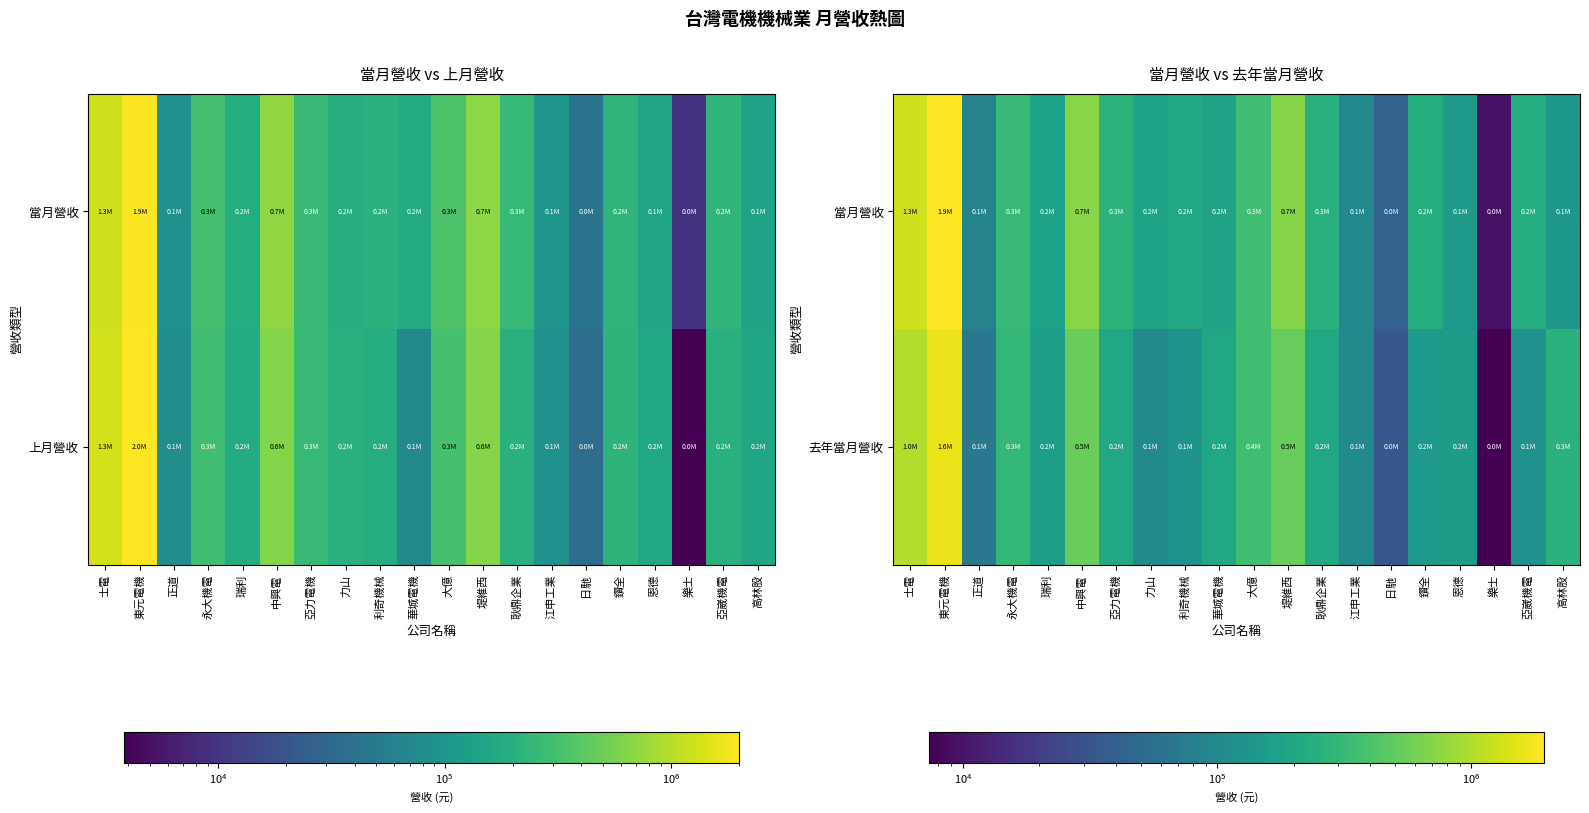

The 當月營收 series shows 131873 at 正道. True or false?

False